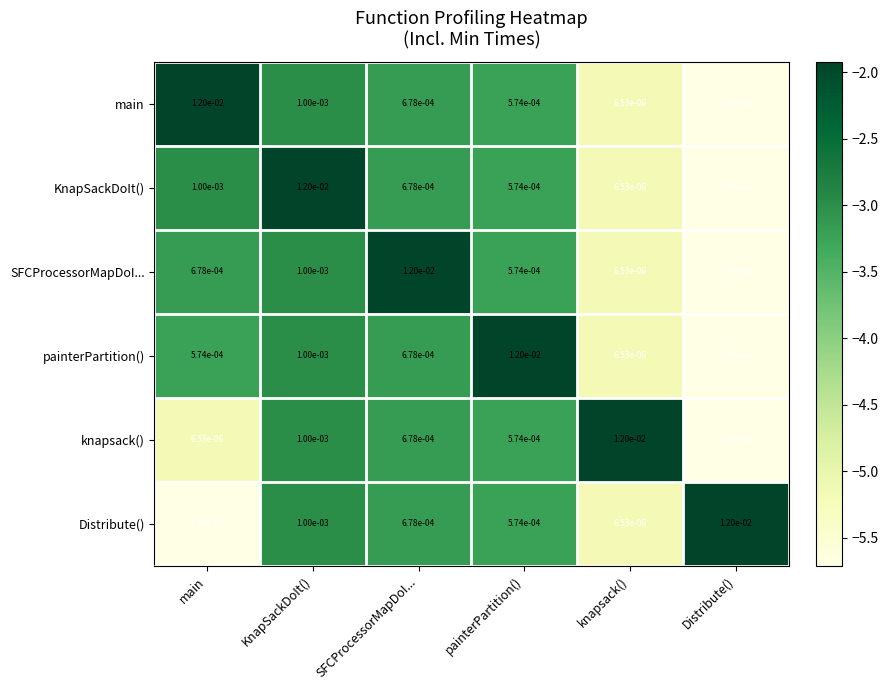

Which category has the lowest value in the knapsack() series?

Distribute()